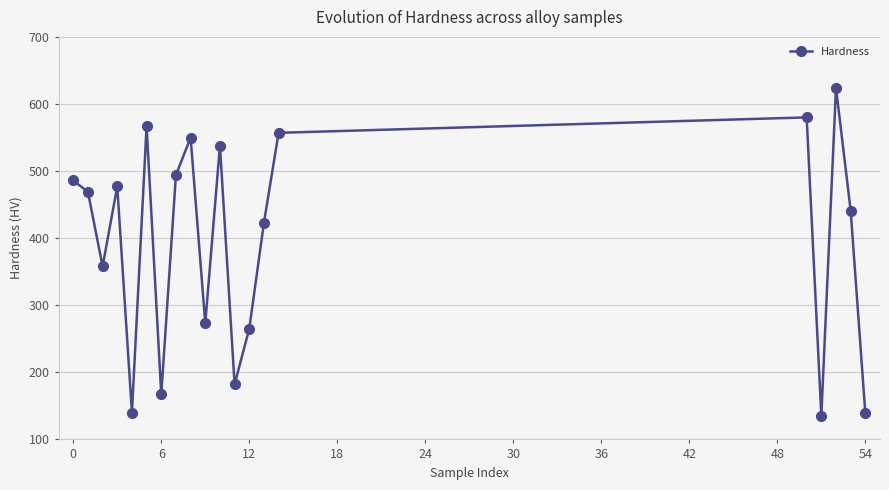

How many interior local valleys (lower than both neighbors) does the data have?

6